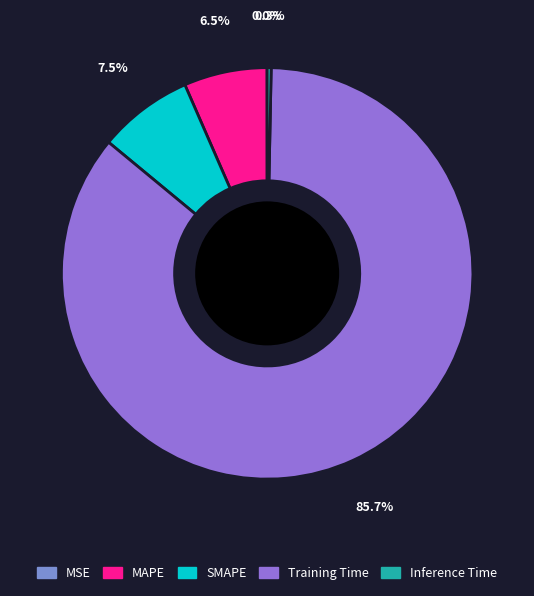

To the nearest percent, what is the combined percentage of MAPE and Inference Time?

7%